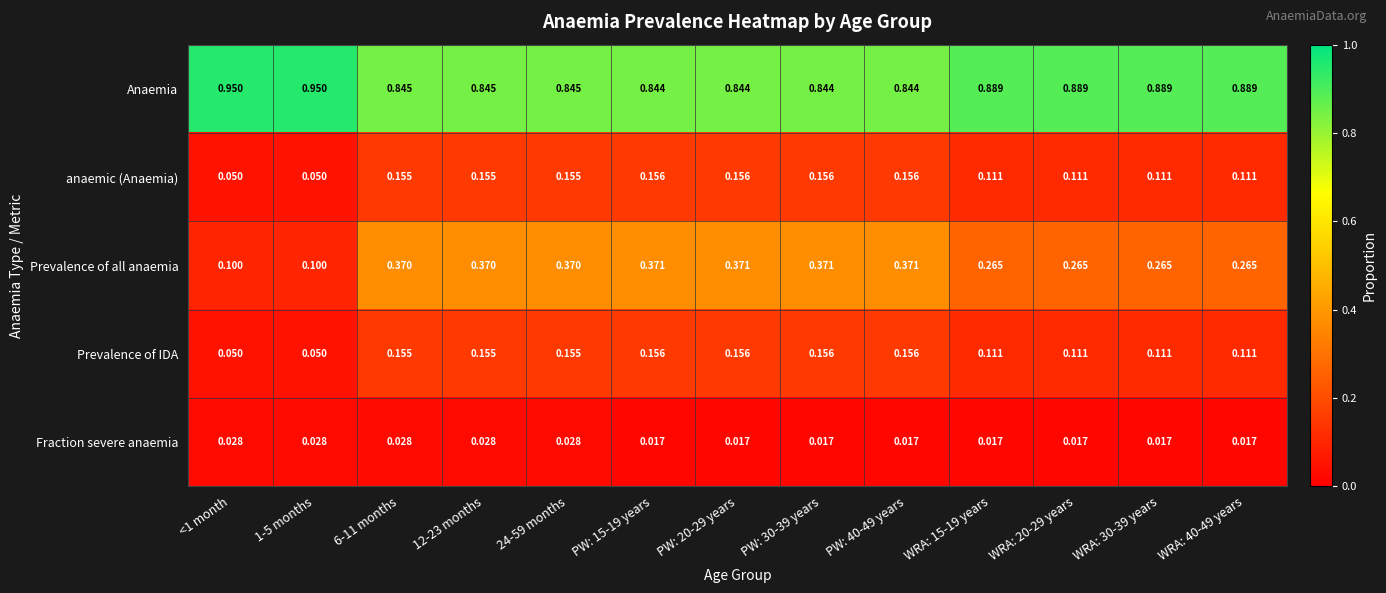

Which series has the largest total across all categories?

Anaemia